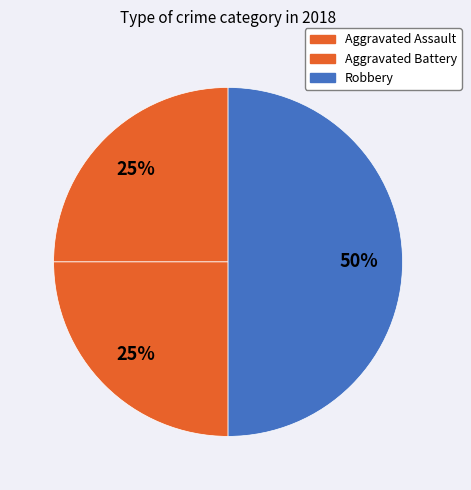

The Aggravated Assault slice represents 25% of the pie. True or false?

True